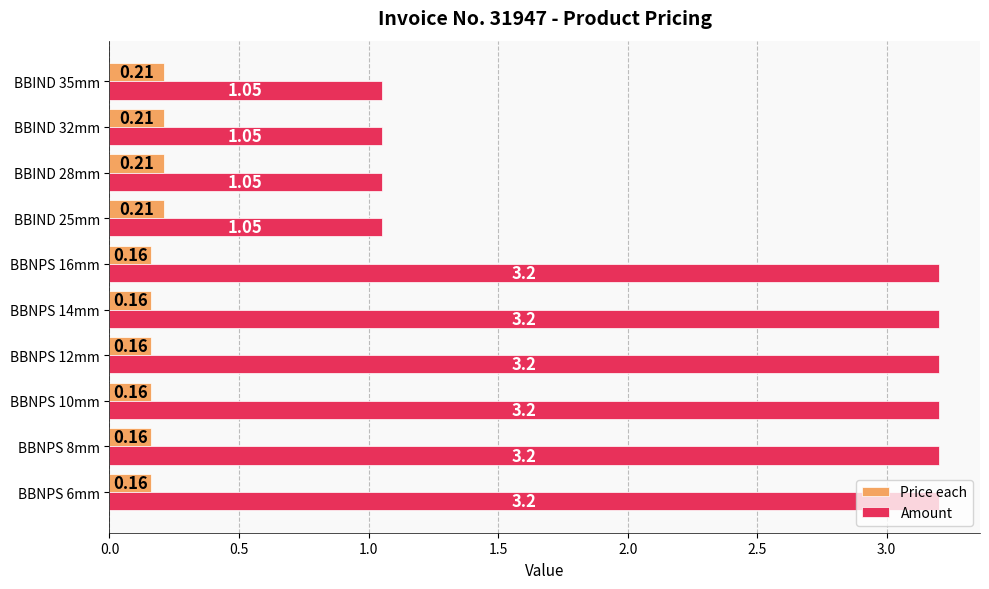

Which series has the largest total across all categories?

Amount